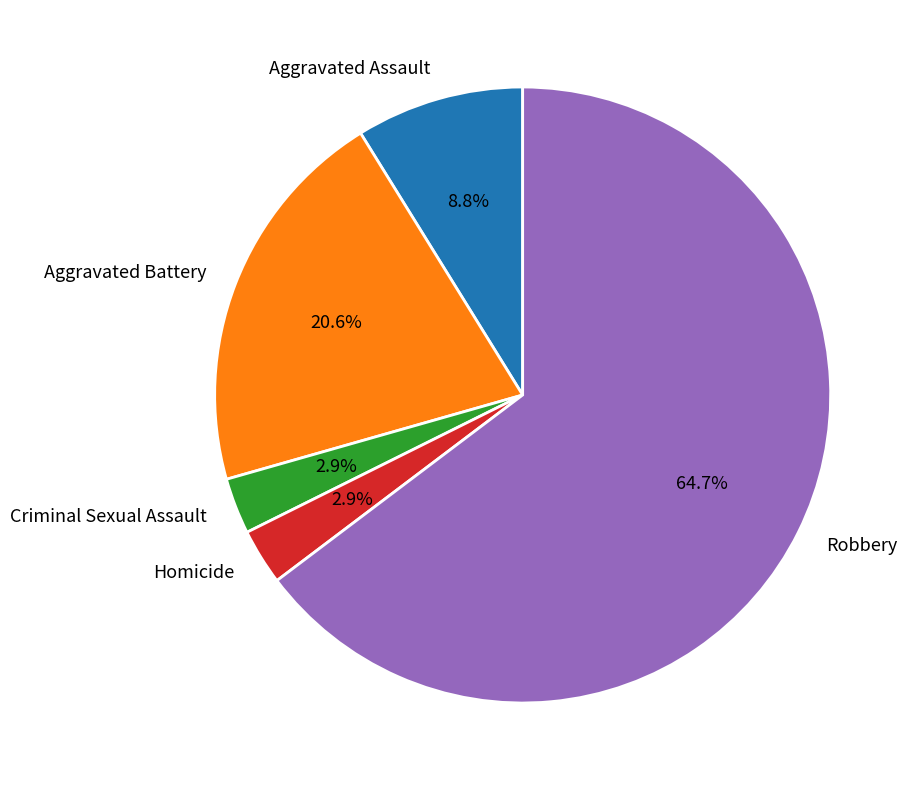

Between Aggravated Assault and Robbery, which is larger?

Robbery